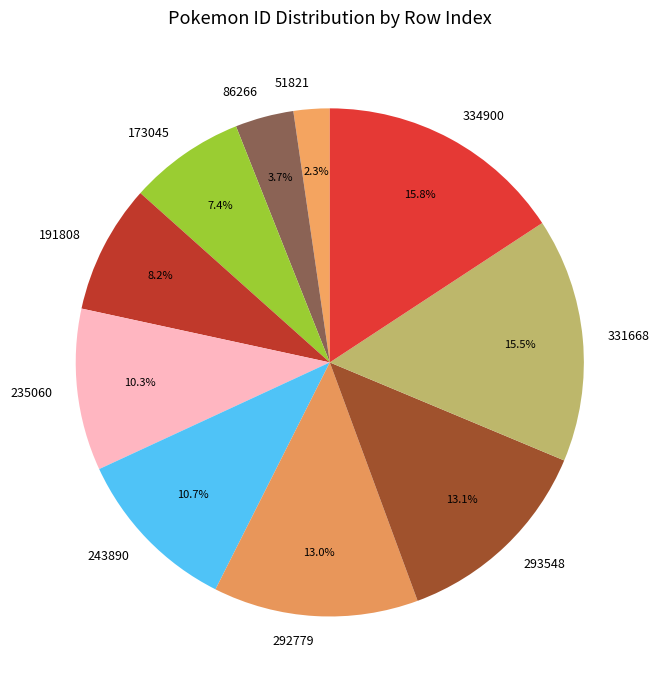

Between 173045 and 191808, which is larger?

191808